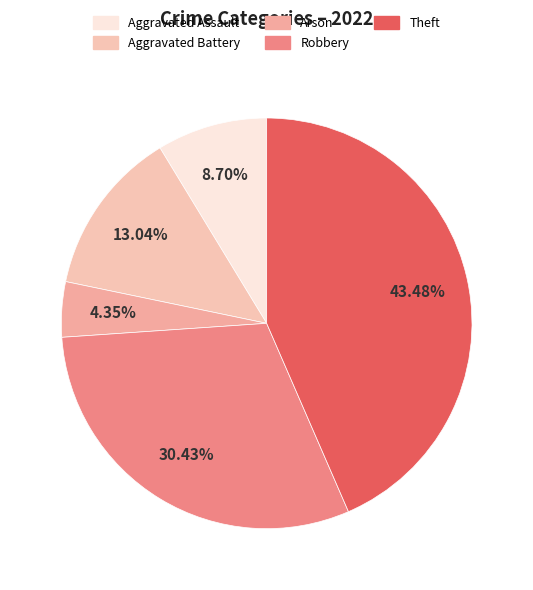

What is the largest slice in the pie chart?

Theft